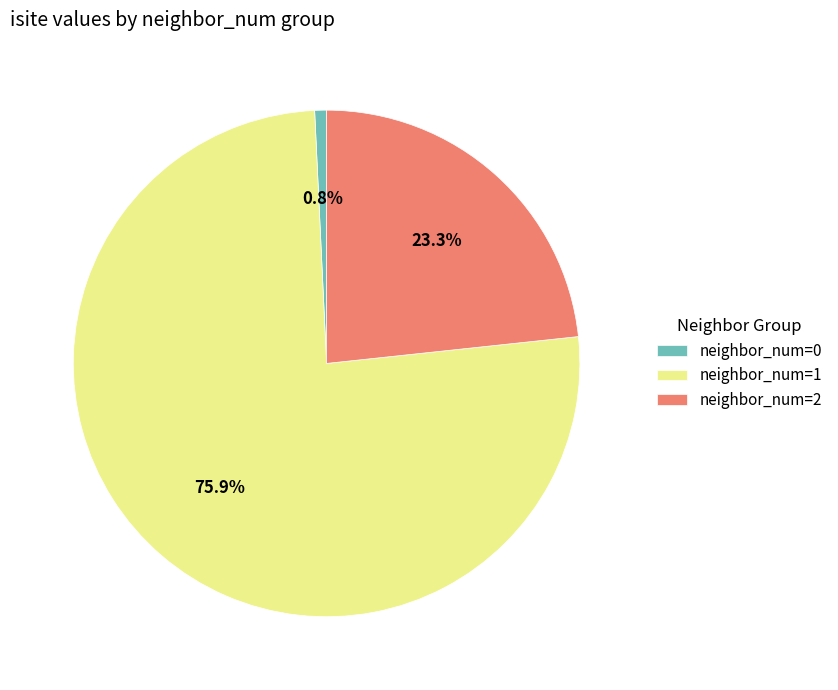

Which has a higher value, neighbor_num=0 or neighbor_num=2?

neighbor_num=2